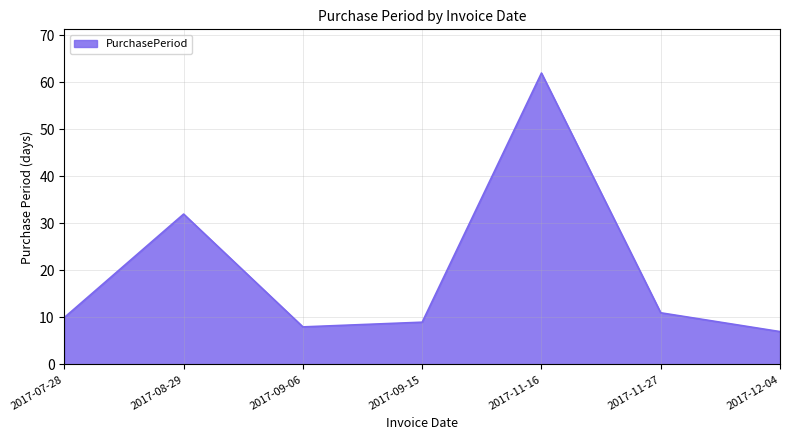

The value at 2017-11-16 is 38. True or false?

False